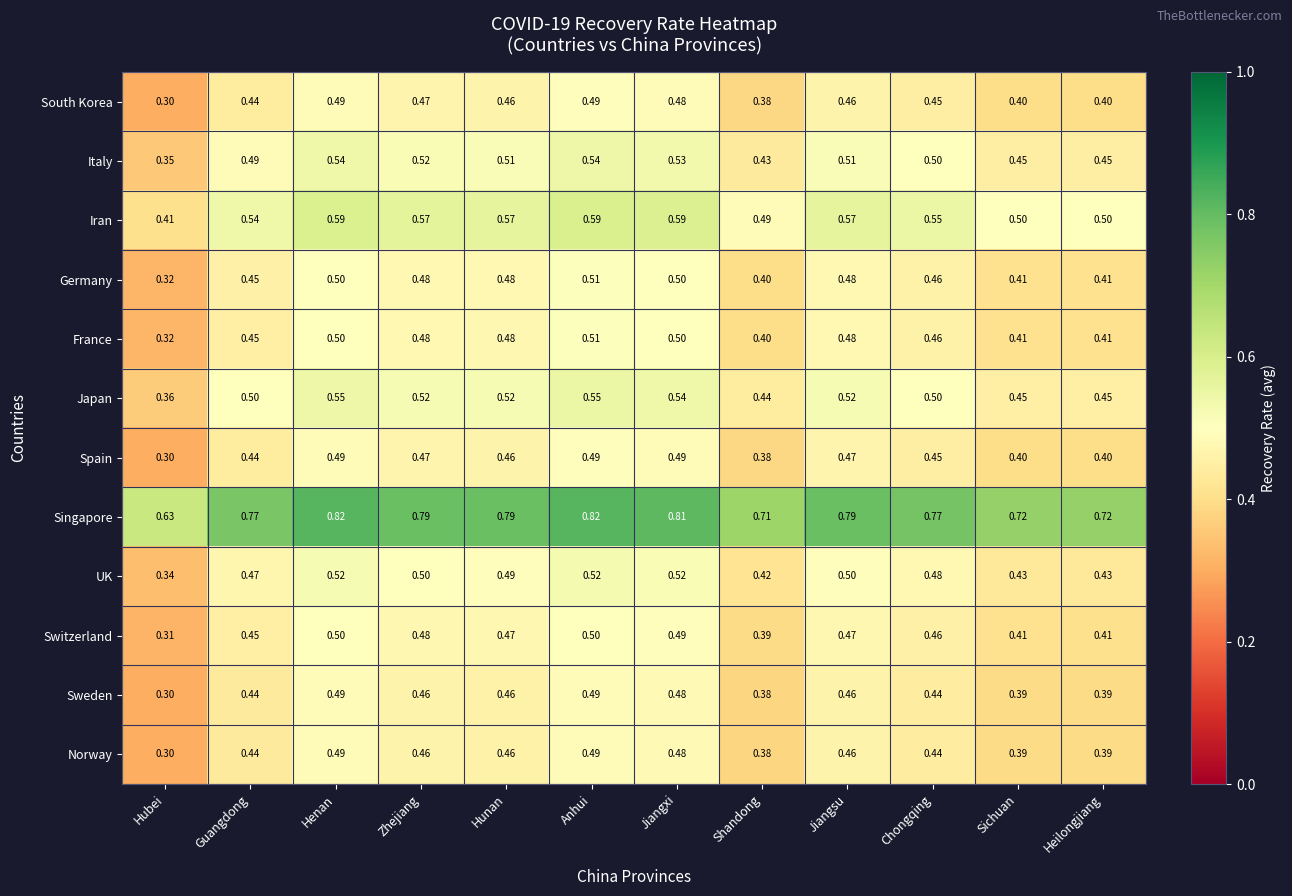

Which category has the lowest value across all series?

Hubei